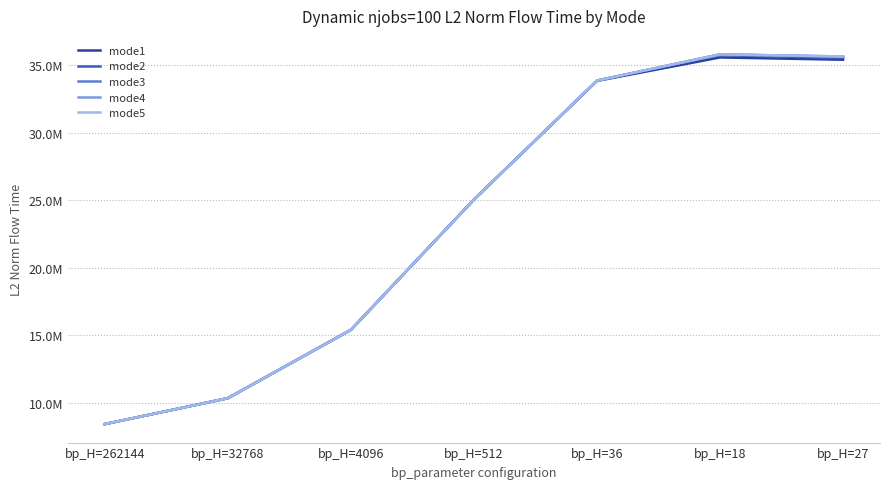

Between bp_H=262144 and bp_H=36, which series saw the biggest shift?

mode2